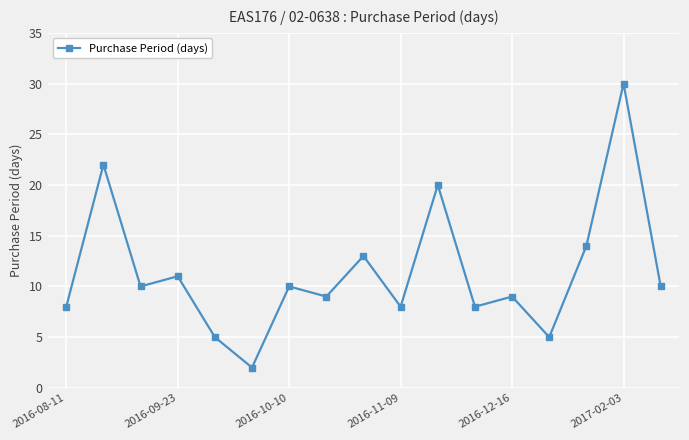

How many lines are shown in the chart?

1